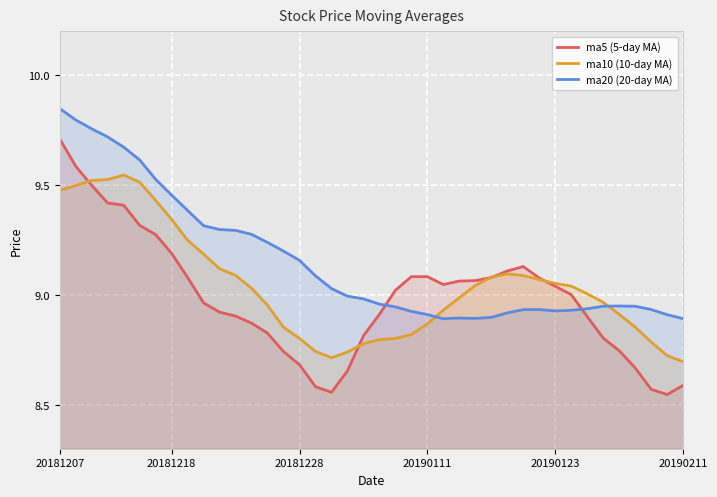

What is the sum of all ma20 (20-day MA) values?

366.1